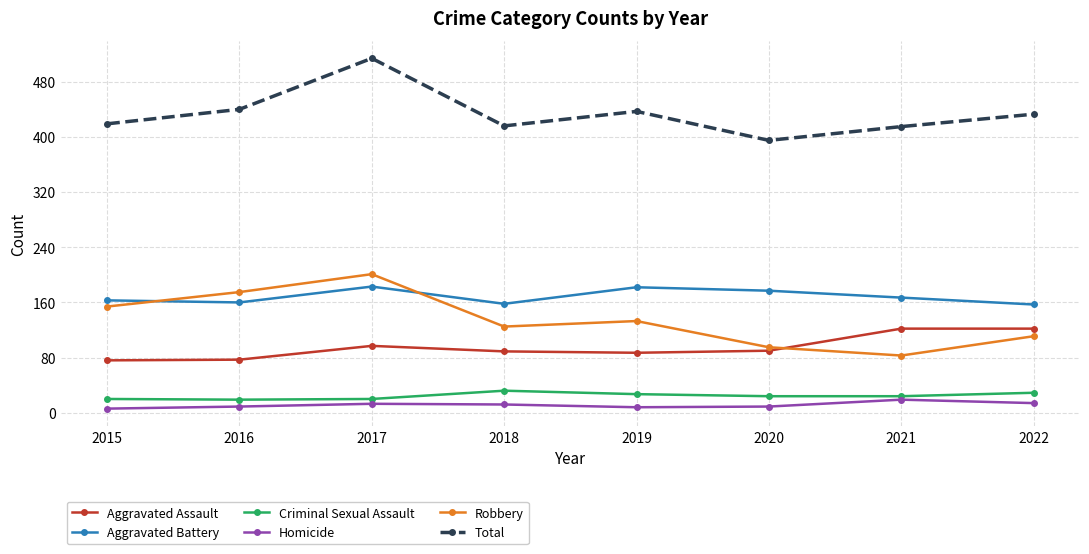

True or false: Aggravated Battery has a value of 182 at 2019.

True